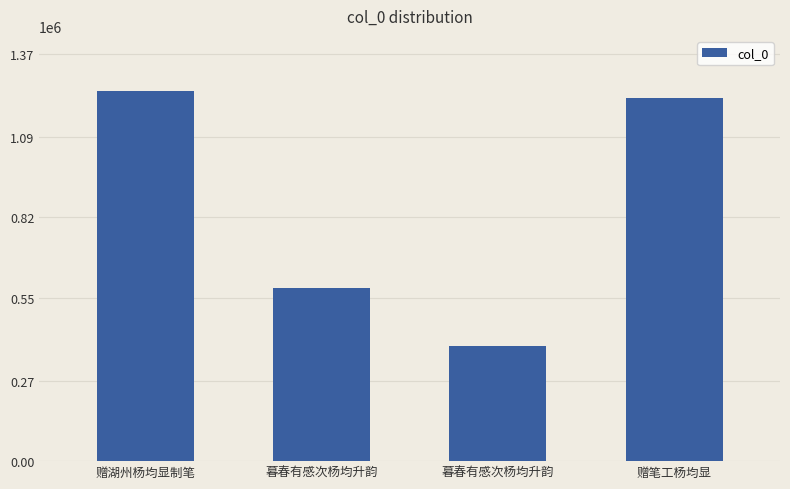

At which label does the data first exceed 1221512?

赠湖州杨均显制笔